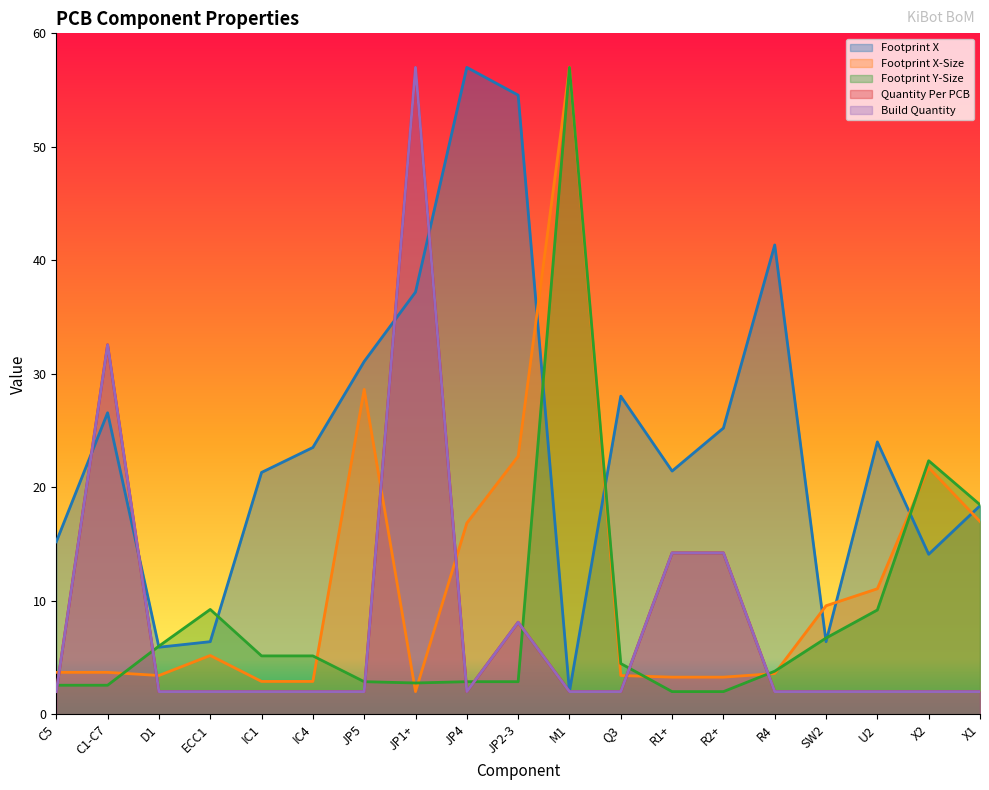

True or false: Footprint X and Quantity Per PCB intersect in this chart.

True